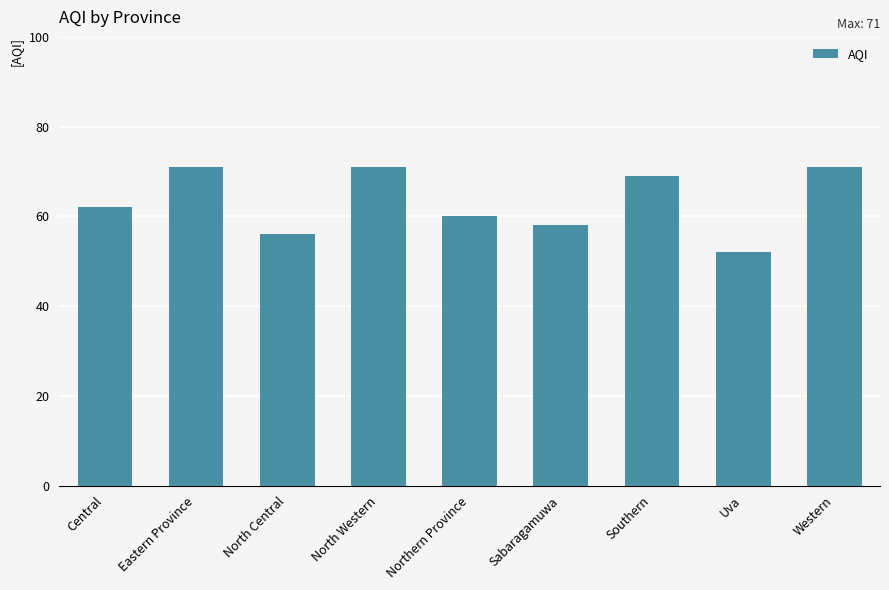

Approximately how many times larger is the value at Northern Province compared to Western?

0.8